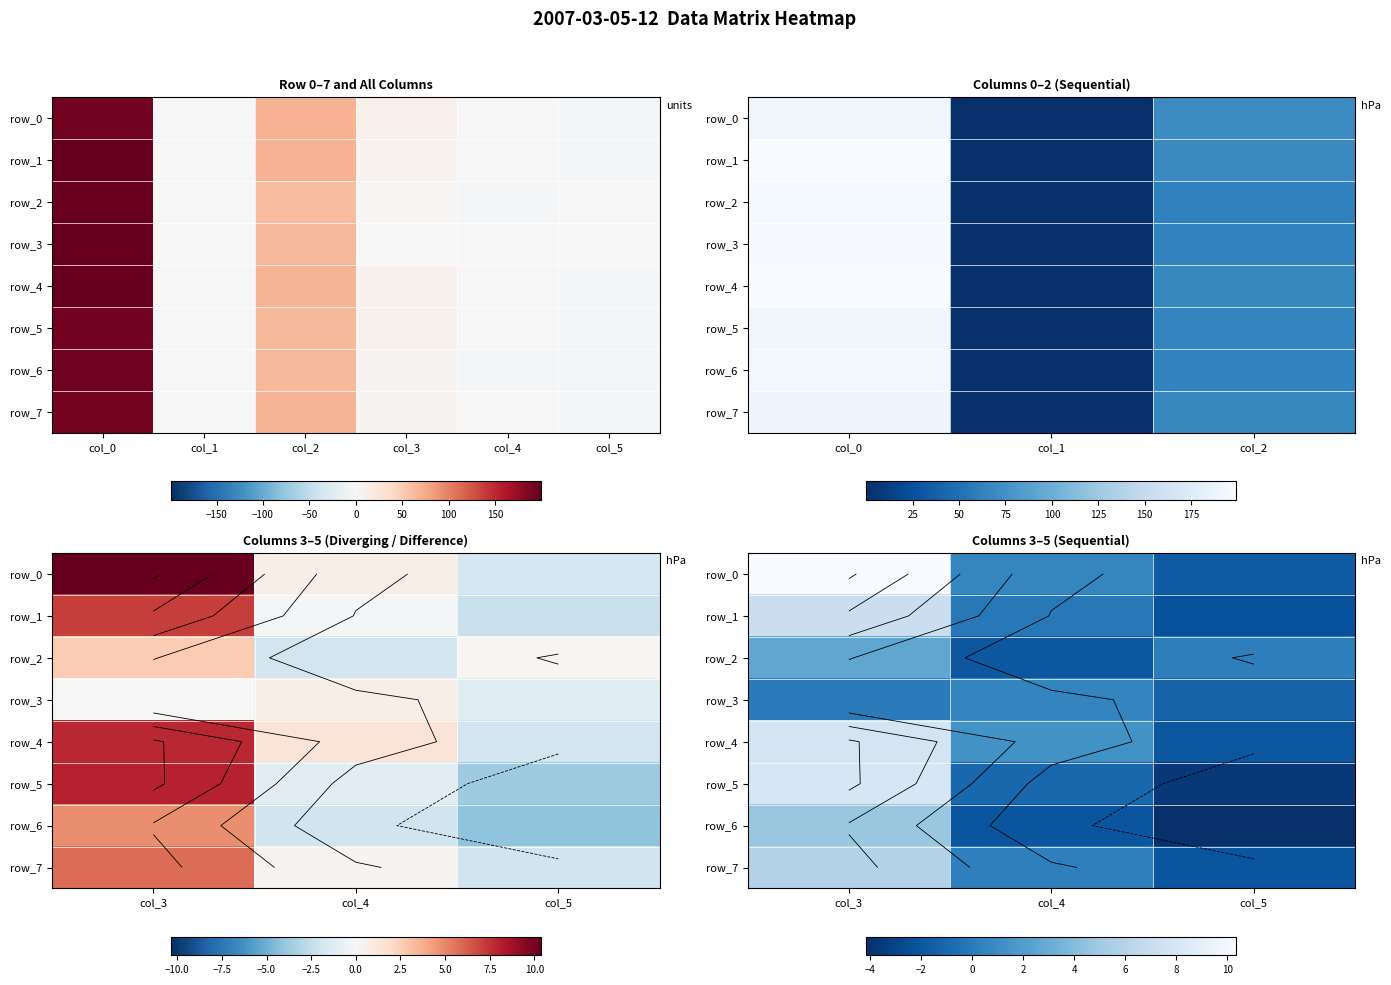

Reading left to right, transcribe all the data shown in this chart.

row_0: 10.4	0.6	-1.8
row_1: 7.1	-0.1	-2.3
row_2: 2.6	-1.9	0.2
row_3: 0.1	0.6	-1.3
row_4: 7.8	1.3	-2.0
row_5: 8.0	-1.1	-3.7
row_6: 4.8	-2.1	-4.2
row_7: 5.8	0.3	-2.1